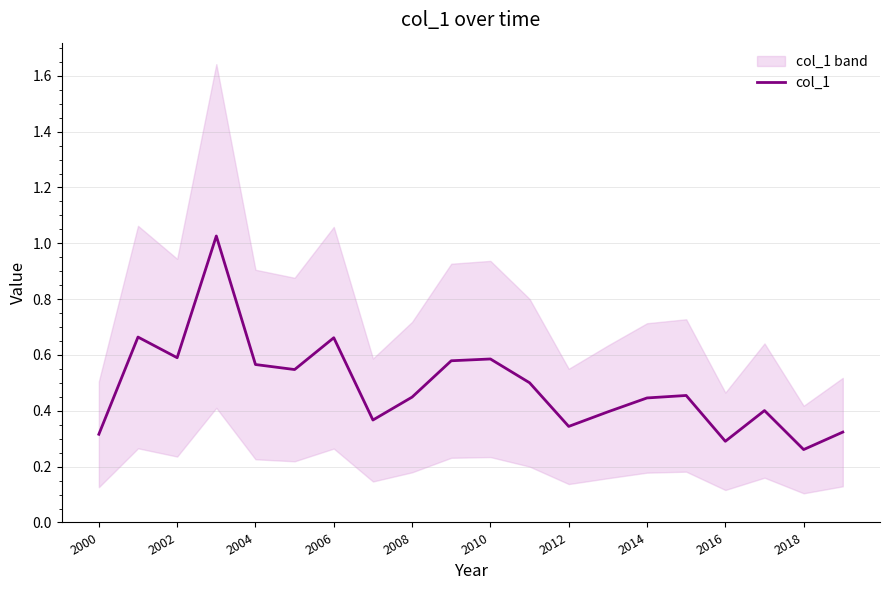

How many lines are shown in the chart?

1